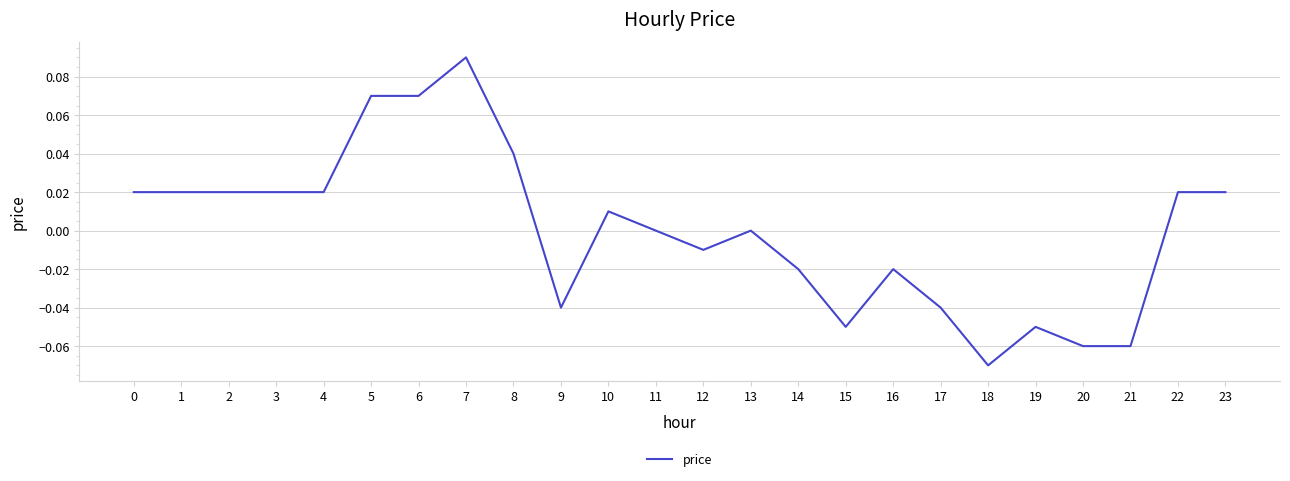

True or false: the data shows 0.0 at 1.

True